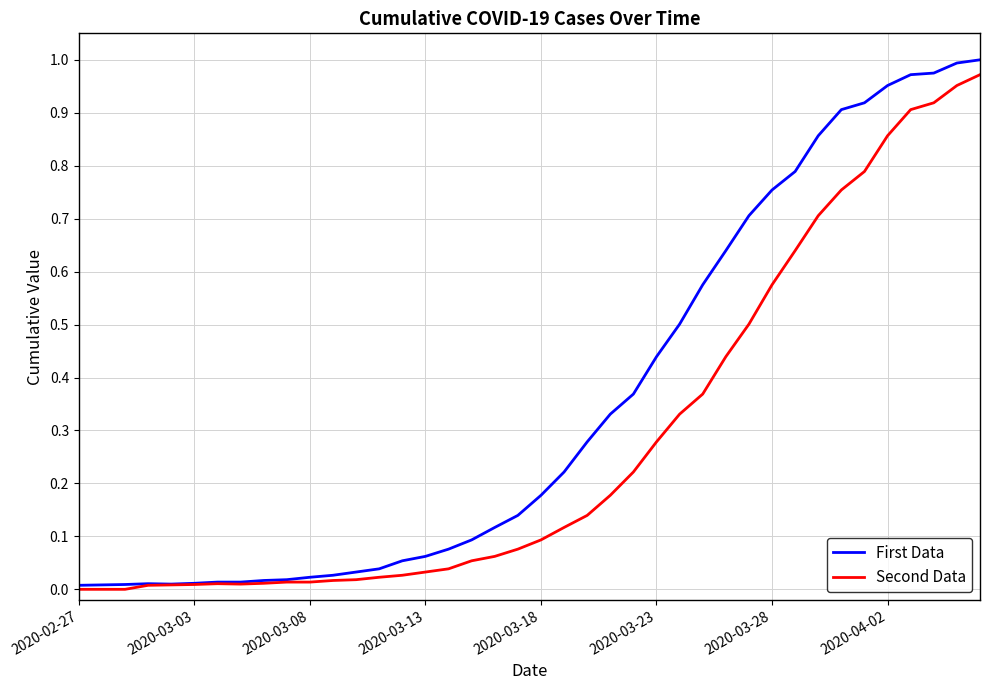

Which series has the largest total across all categories?

First Data